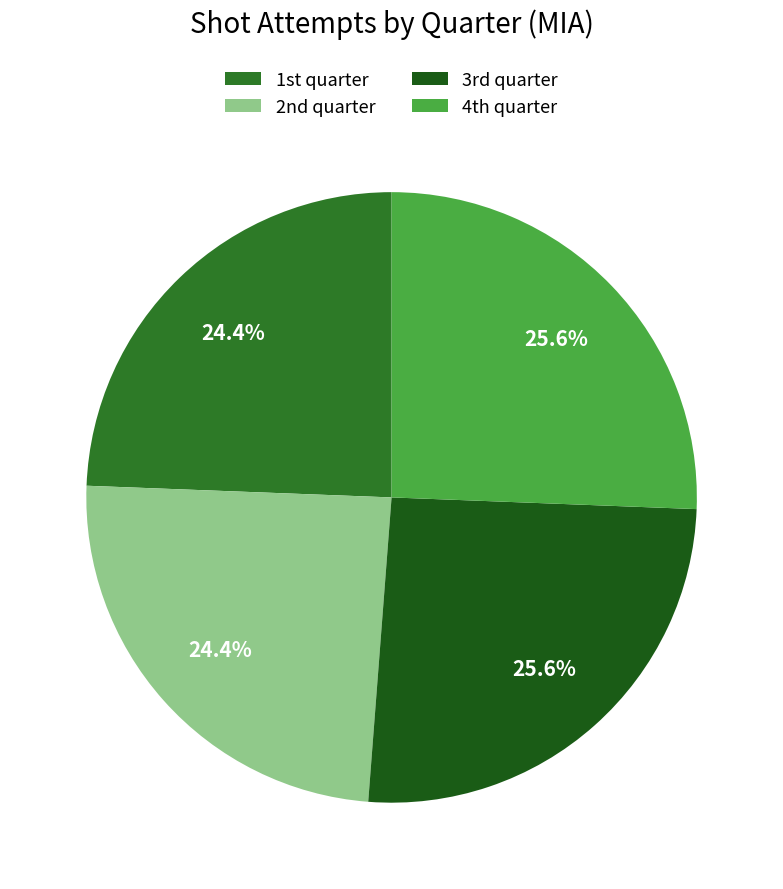

To the nearest percent, what is the average slice percentage?

25%